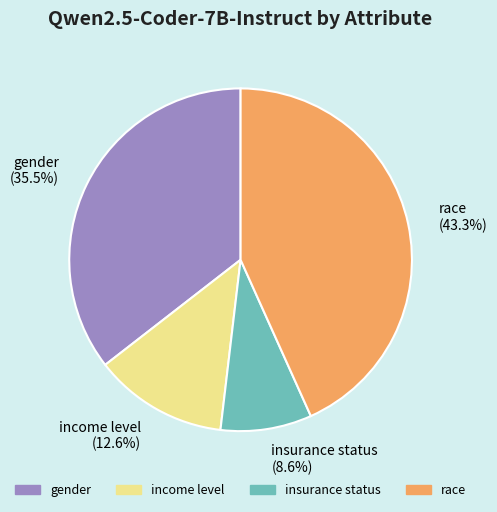

Rank the categories by value from lowest to highest.

insurance status, income level, gender, race